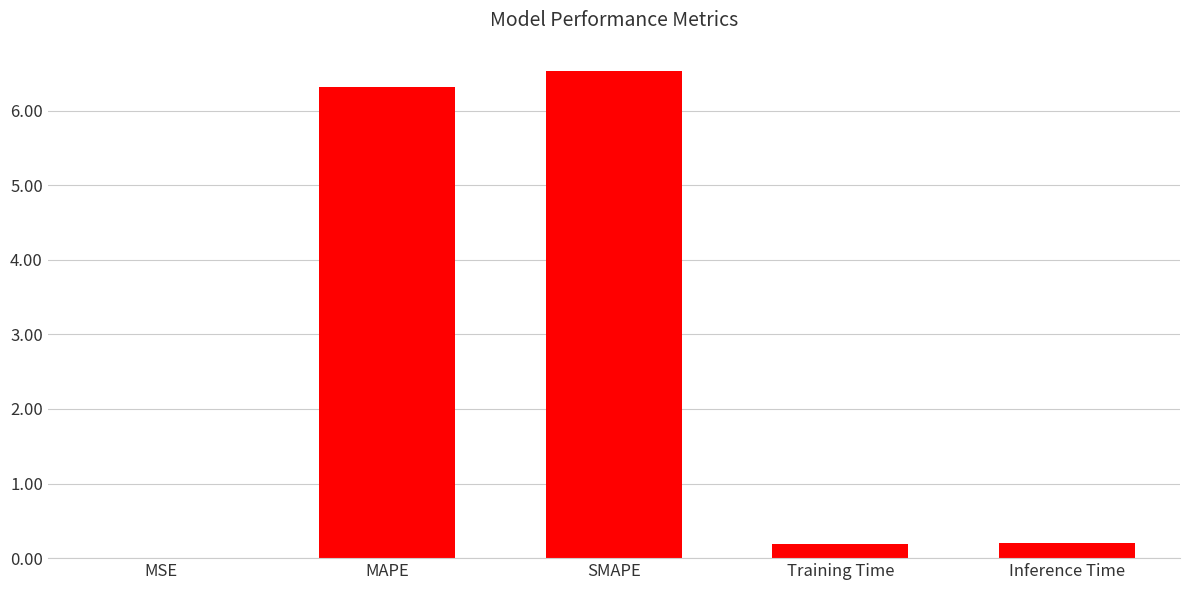

What is the change in value from SMAPE to Inference Time?

-6.3